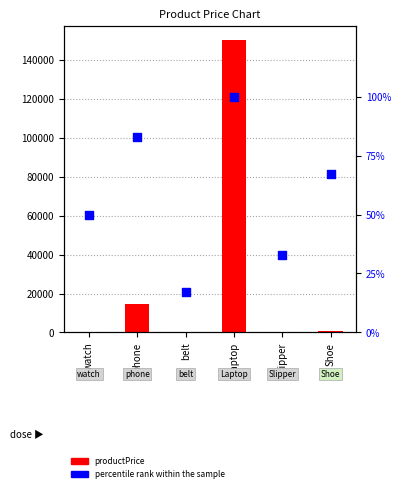

What is the total value across all series at phone?

14583